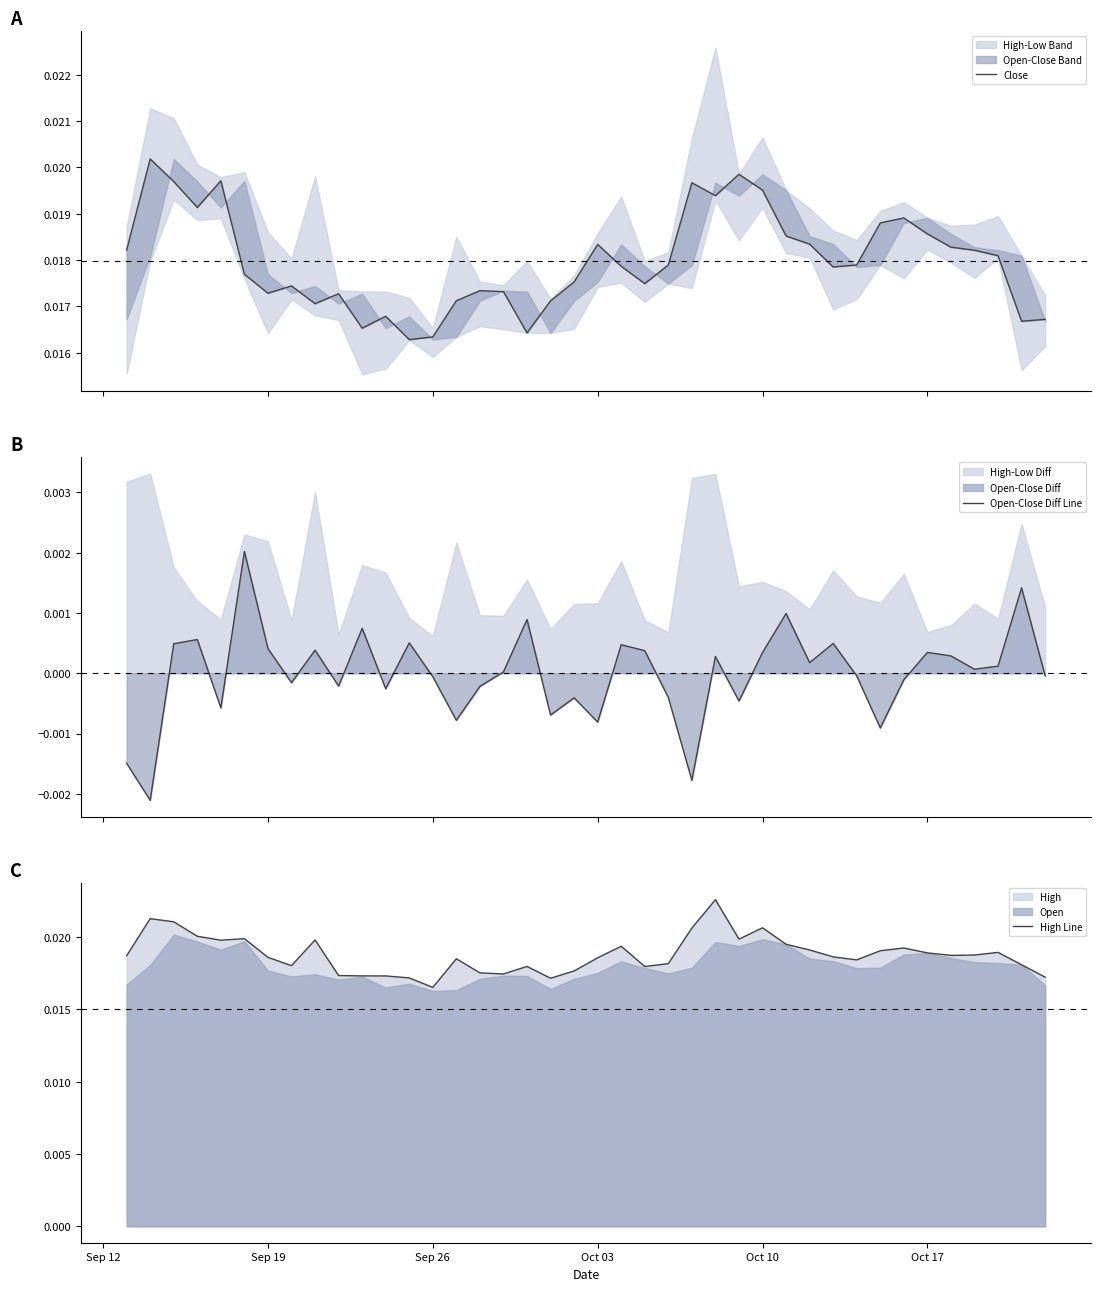

Where is High Line nearest to the value 0?

Sep 26